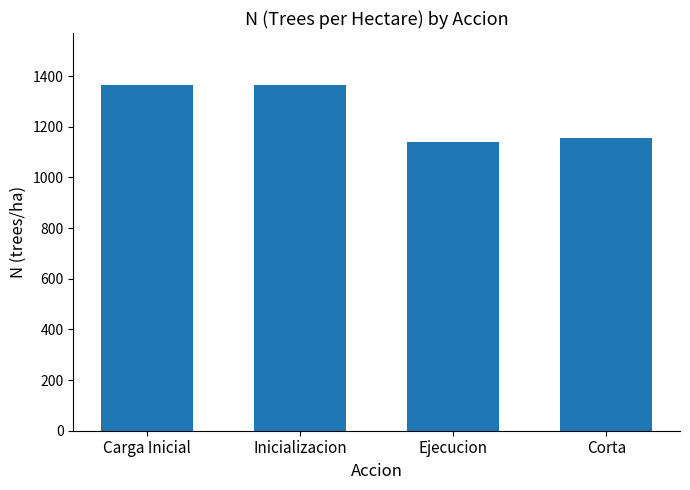

What is the greatest value displayed?

1365.2